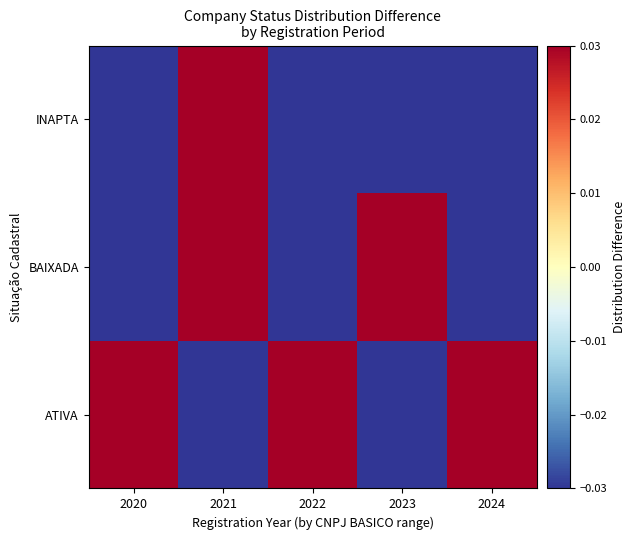

Reading left to right, what are all the values shown in this chart?

ATIVA: 2020=0.2	2021=-0.2	2022=0.1	2023=-0.2	2024=0.2
BAIXADA: 2020=-0.1	2021=0.1	2022=-0.0	2023=0.2	2024=-0.1
INAPTA: 2020=-0.0	2021=0.1	2022=-0.0	2023=-0.0	2024=-0.0